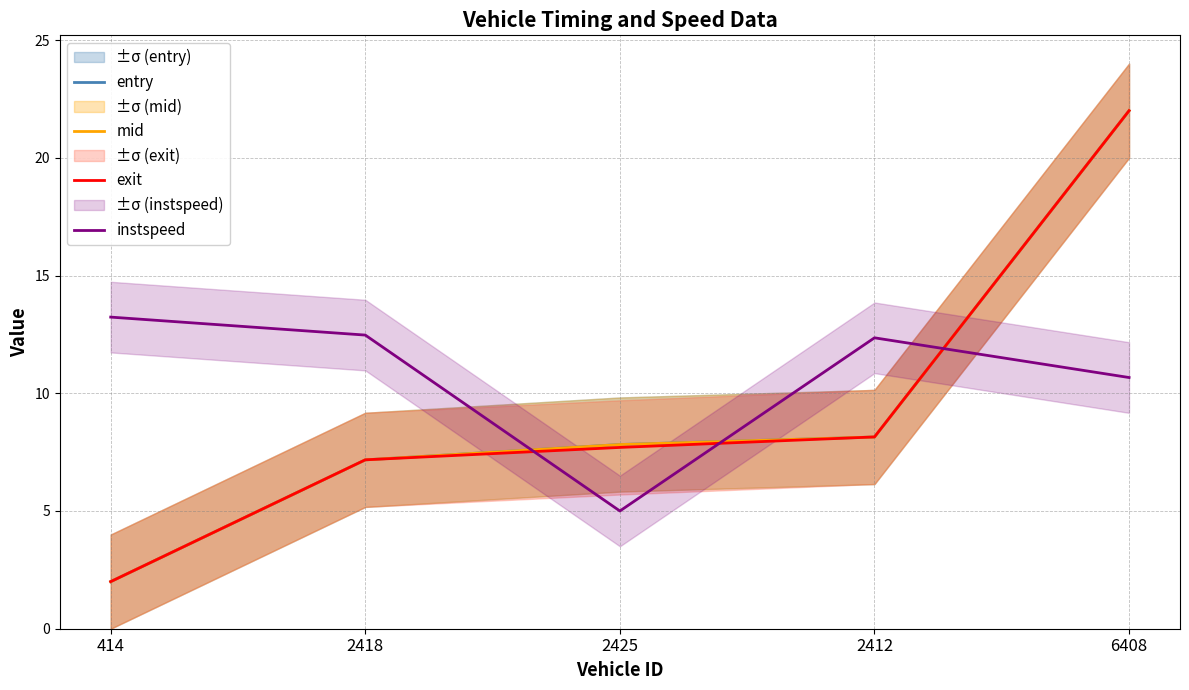

True or false: entry has more than 0 interior local peaks.

False